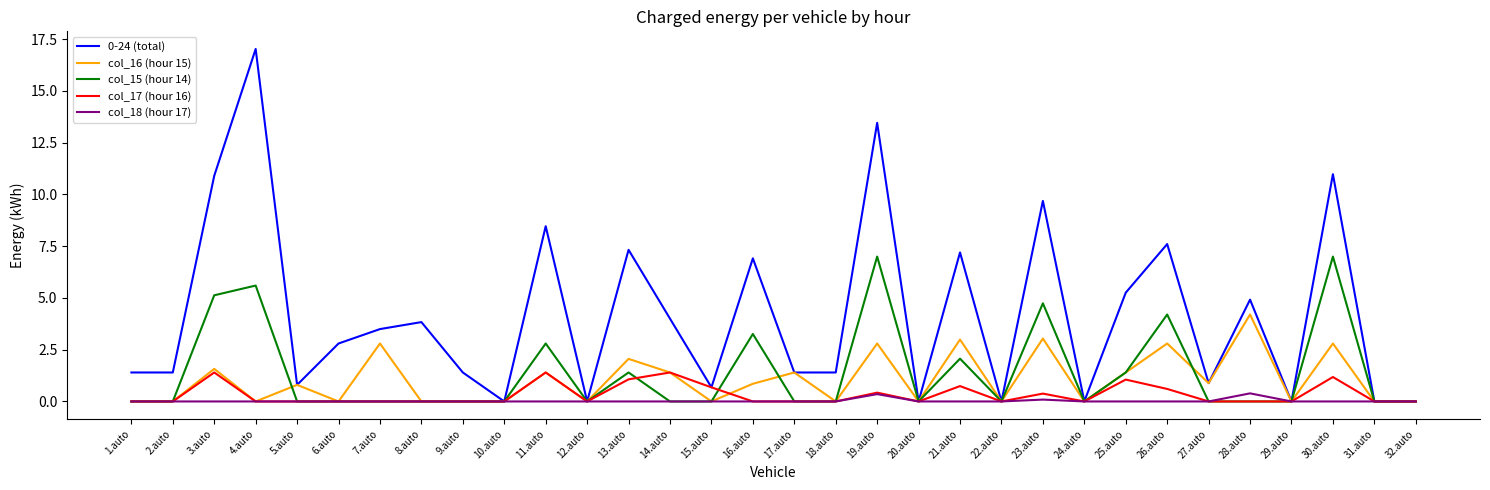

Where is col_16 (hour 15) nearest to the value 2?

13.auto